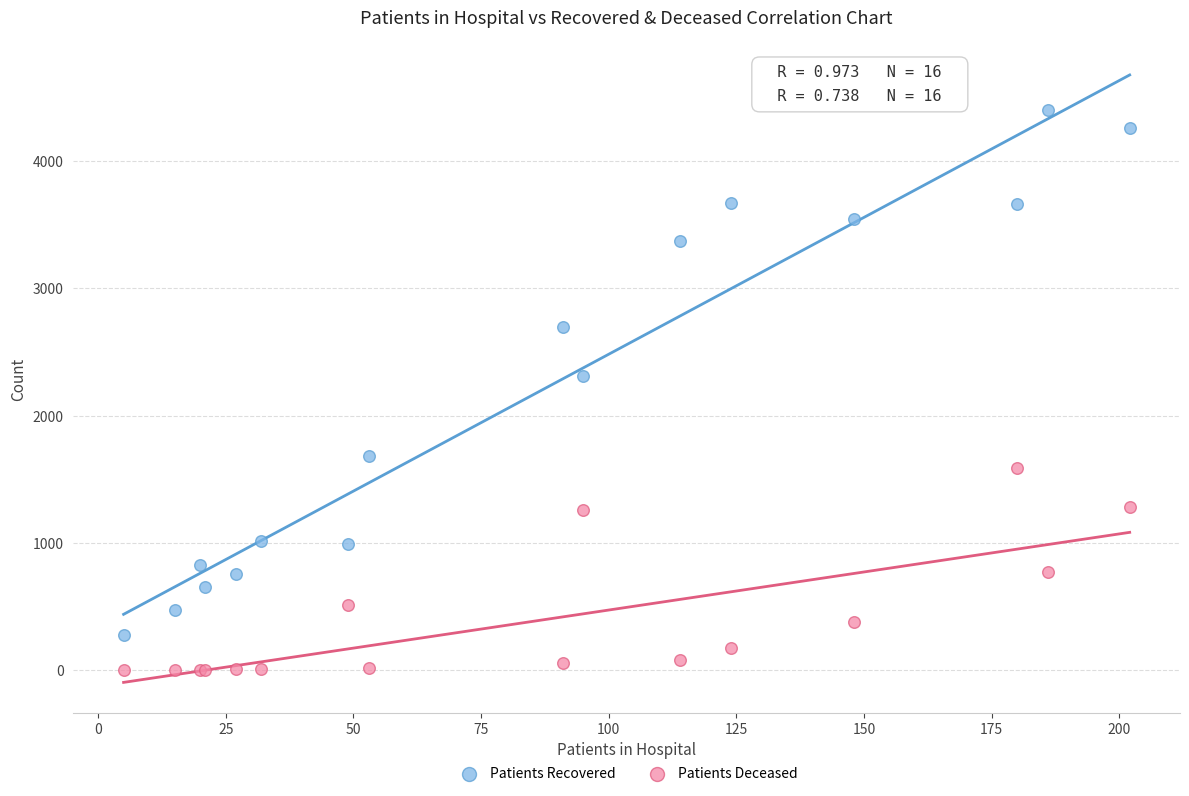

What is the X range (max minus min) for the scatter plot?

197